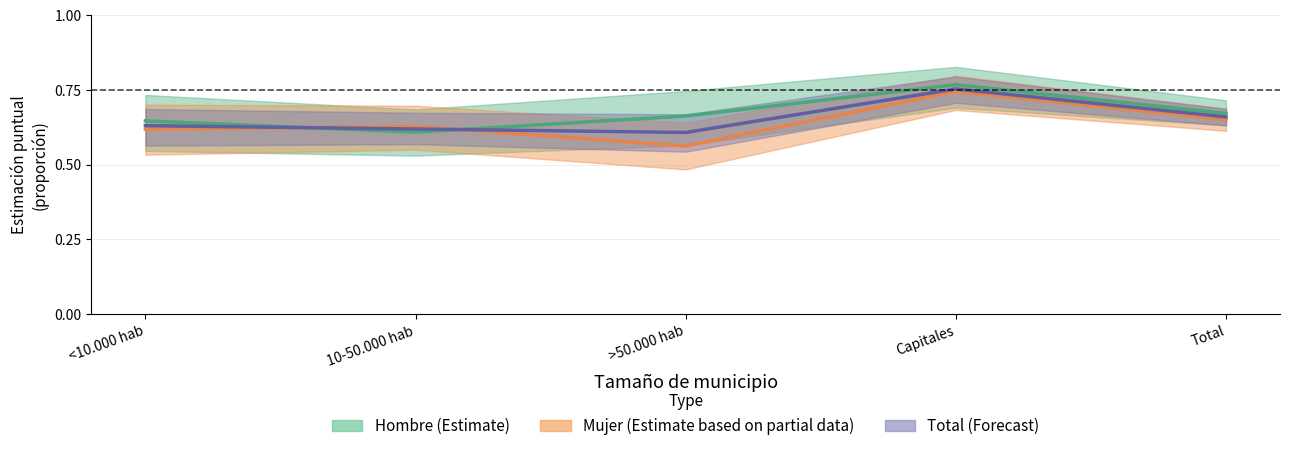

The Mujer (Estimate based on partial data) series shows 0.6 at 10-50.000 hab. True or false?

True